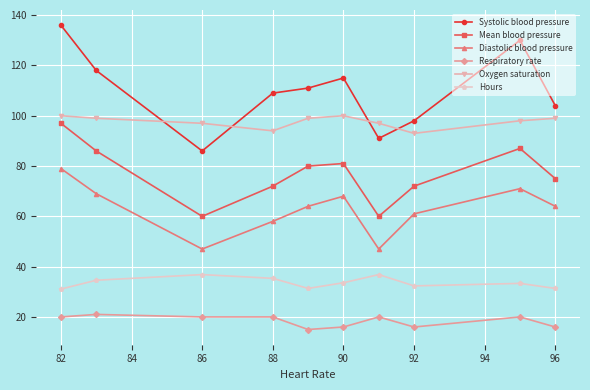

True or false: Diastolic blood pressure and Respiratory rate intersect in this chart.

False